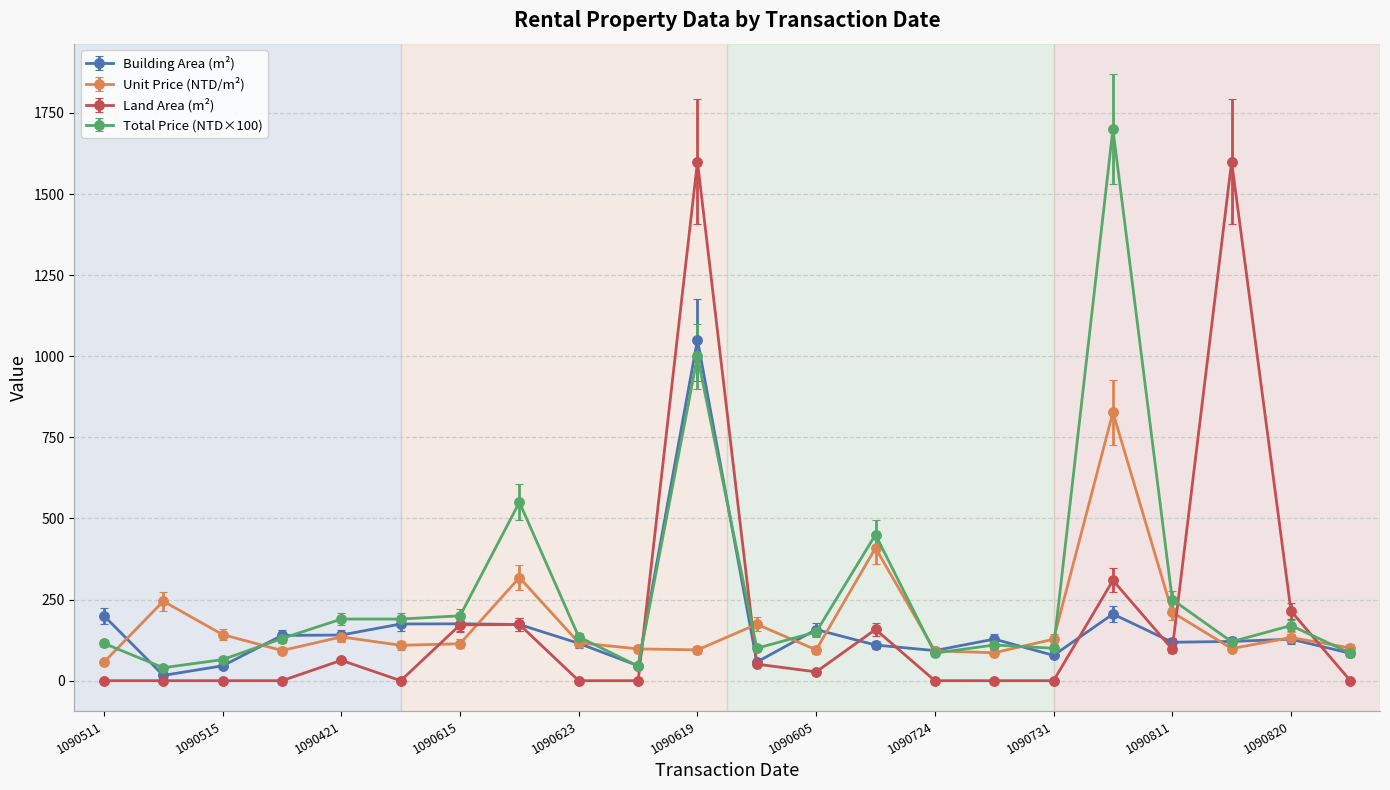

True or false: Total Price (NTD×100) has more than 2 interior local peaks.

True